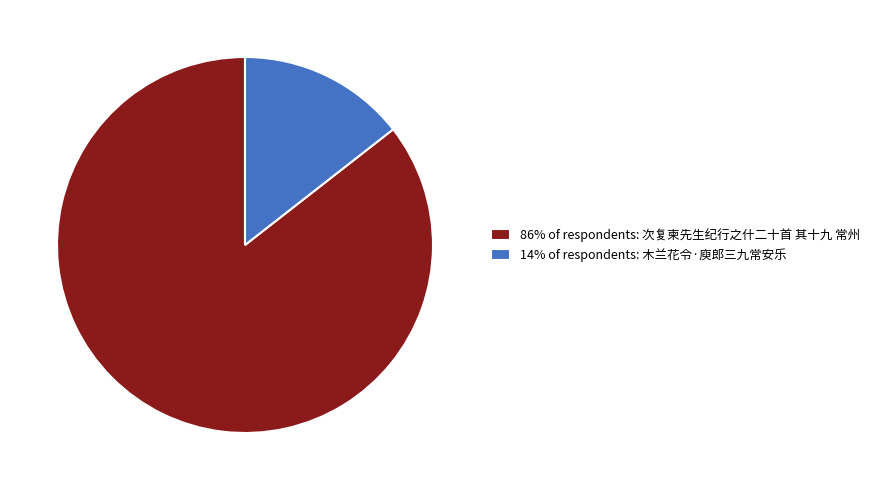

Between 86% of respondents: 次复柬先生纪行之什二十首 其十九 常州 and 14% of respondents: 木兰花令·庾郎三九常安乐, which is larger?

86% of respondents: 次复柬先生纪行之什二十首 其十九 常州